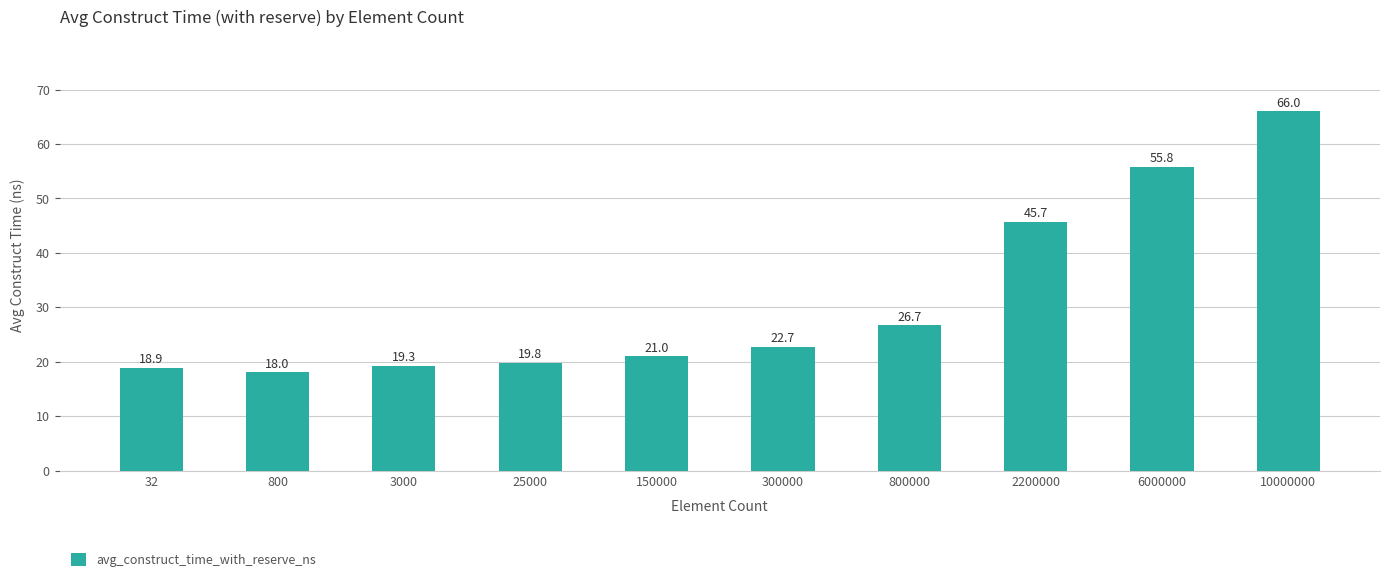

Count the number of data series in this chart.

1